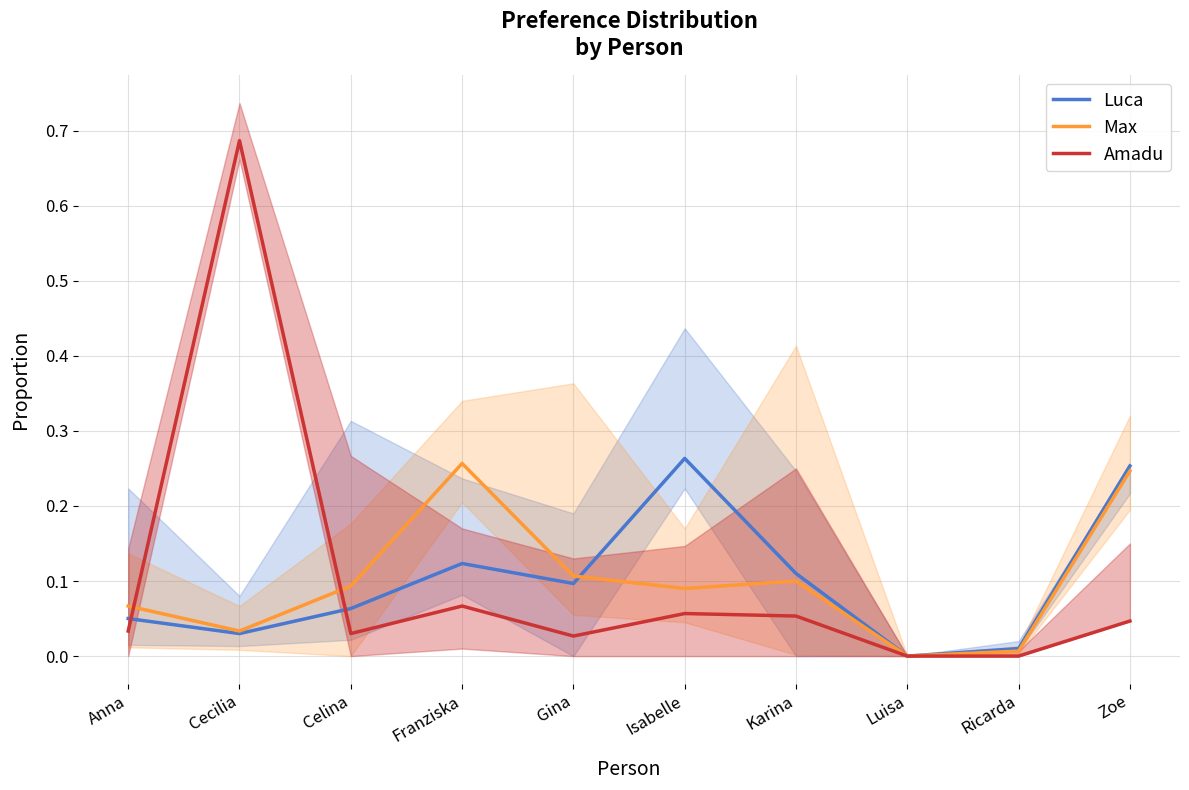

What is the difference between the maximum and minimum values in the Amadu series?

0.7